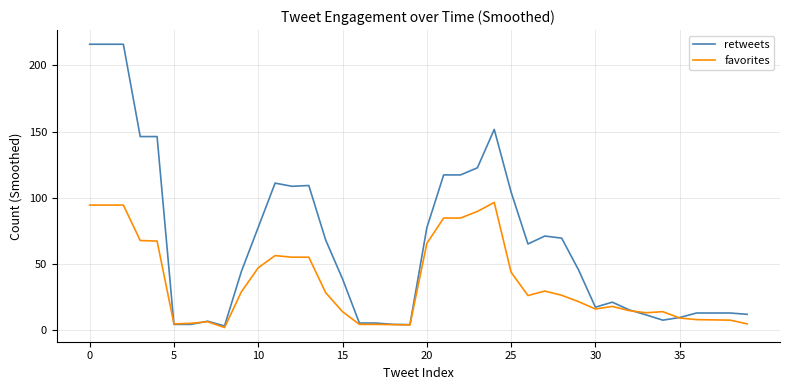

Which series has the largest total across all categories?

retweets